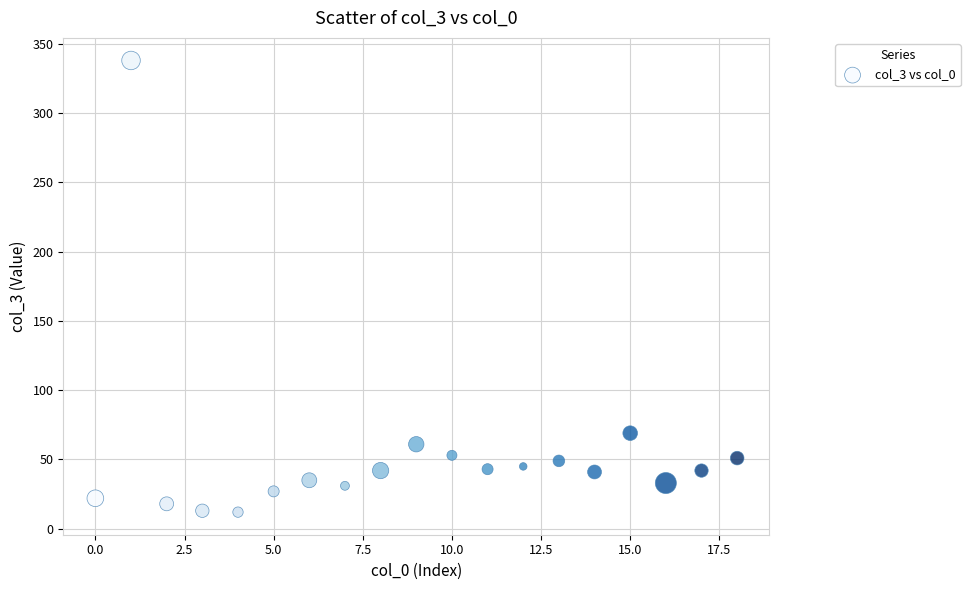

What is the range of Y values (max minus min)?

326